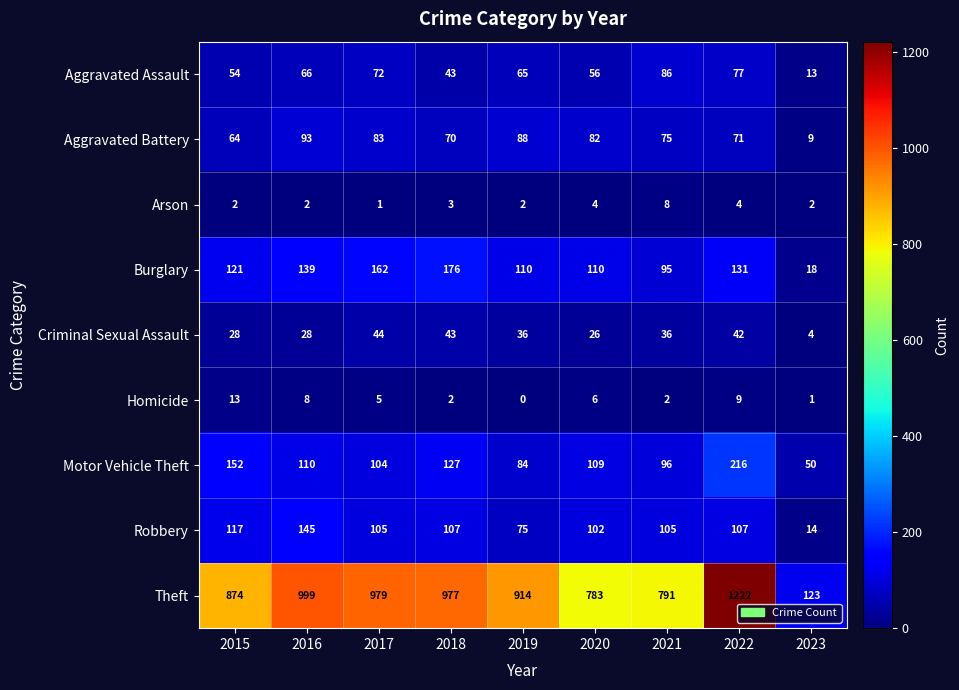

Where is Aggravated Battery nearest to the value 51?

2015